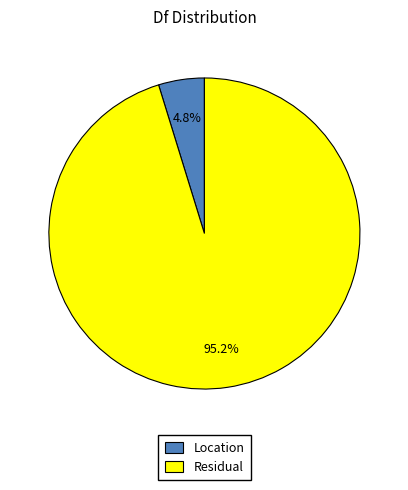

Rank the categories by value from highest to lowest.

Residual, Location